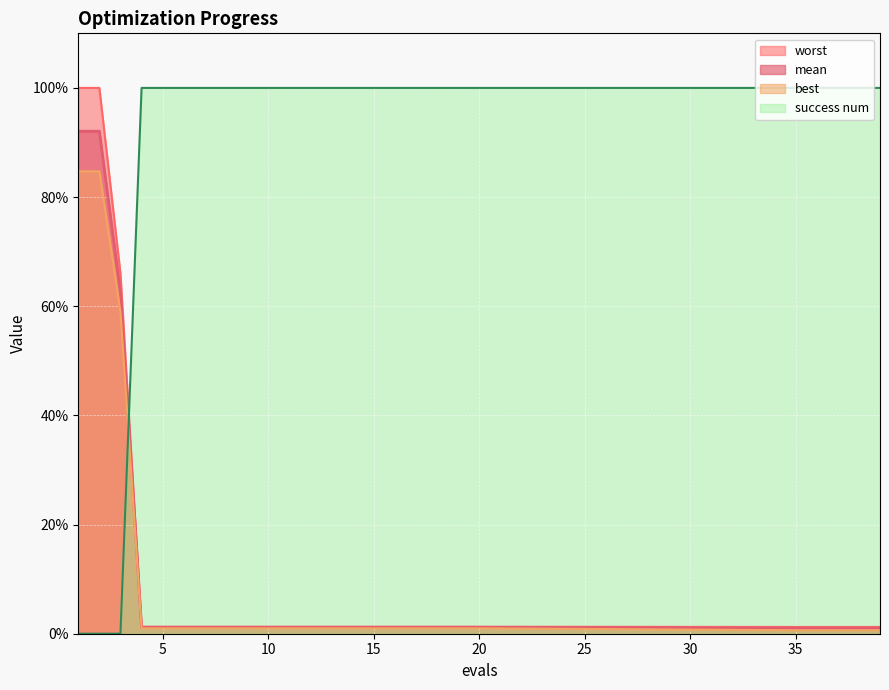

True or false: worst and best cross at least once.

False